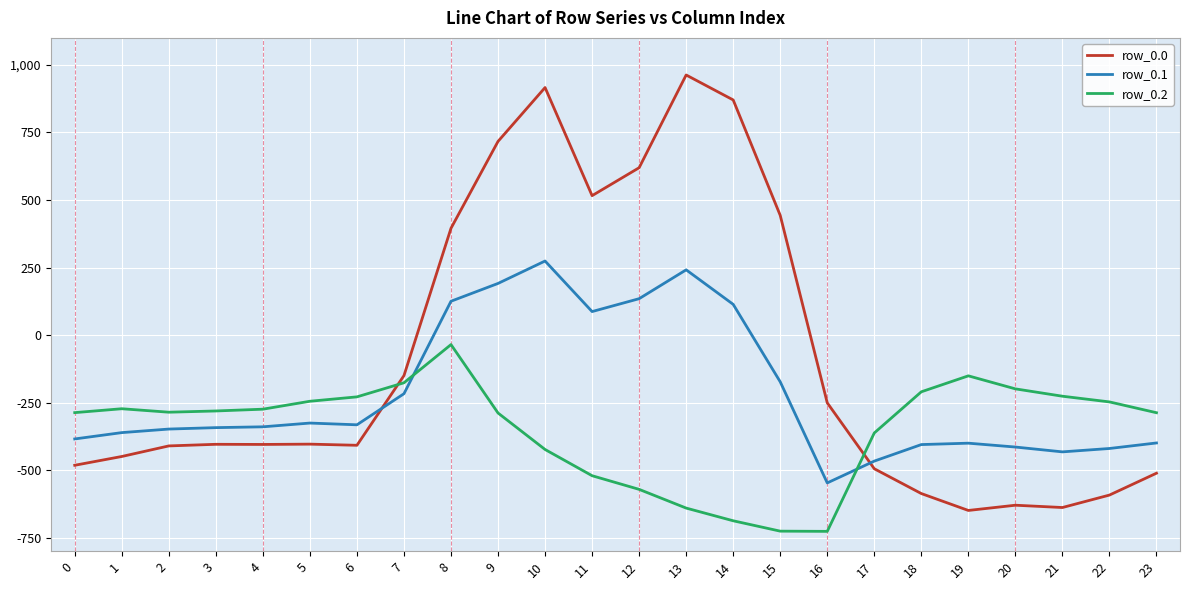

How many negative values does the row_0.1 series have?

17